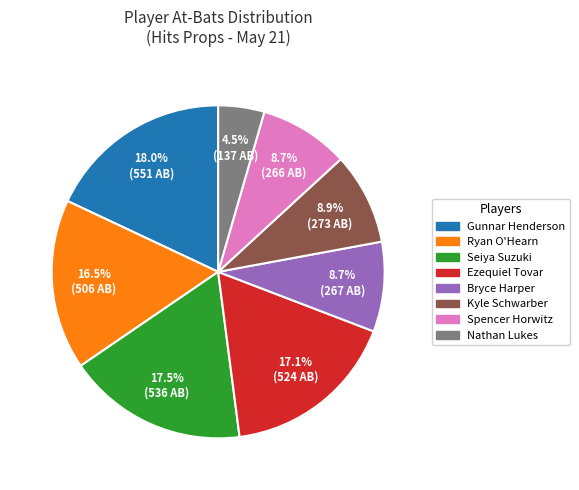

What is the ratio of the value at Ryan O'Hearn to the value at Gunnar Henderson?

0.9